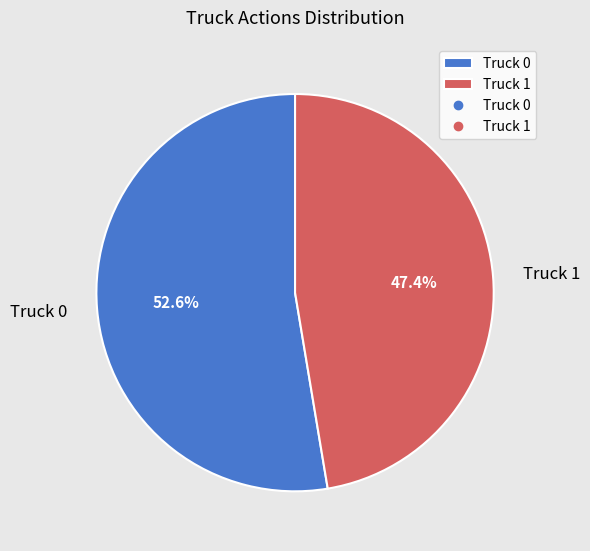

To the nearest percent, what is the average slice percentage?

50%